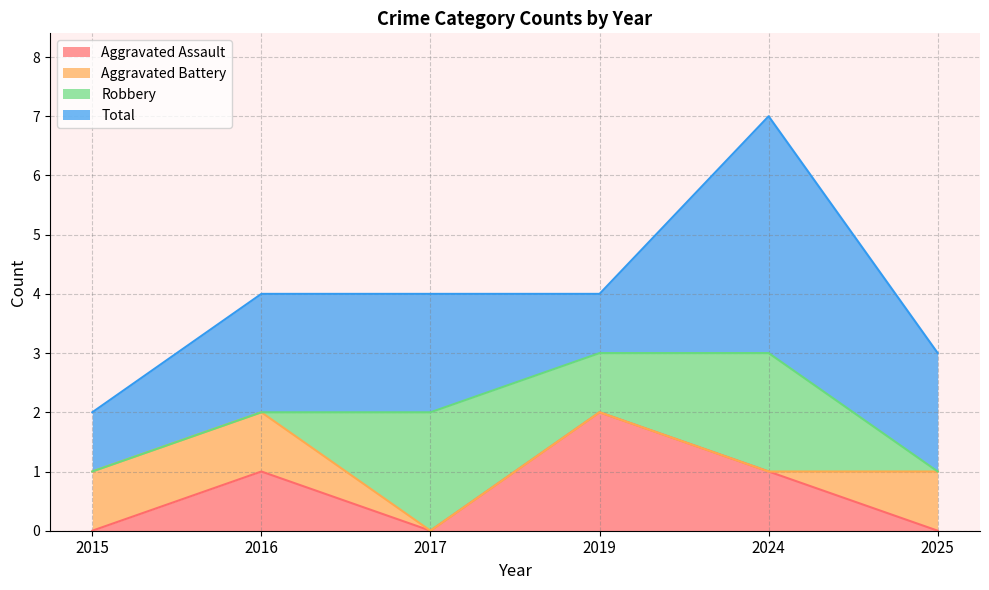

Is the value of Aggravated Assault at 2015 greater than the value of Robbery at 2024?

No